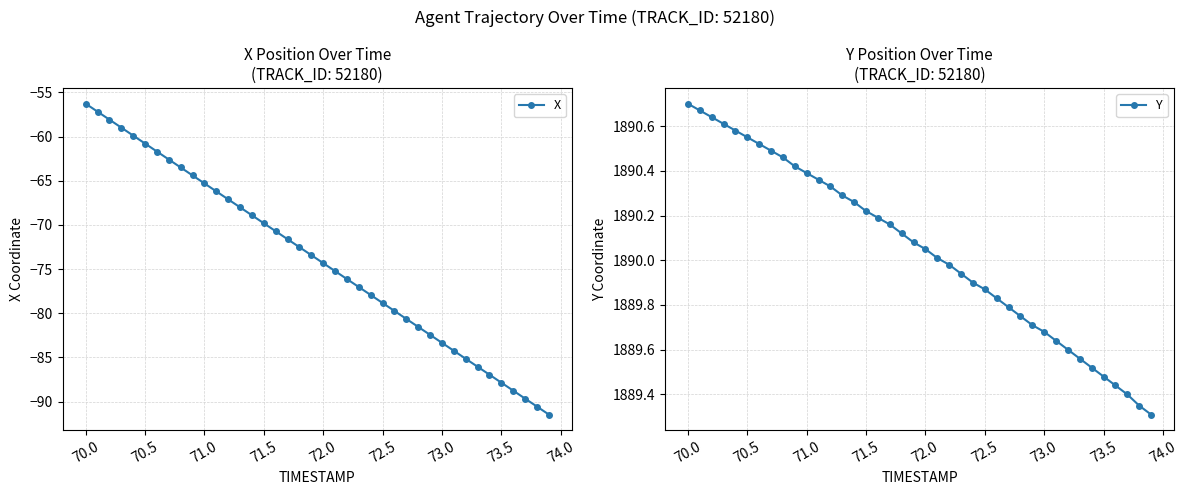

The X series shows -135.2 at 73.5. True or false?

False